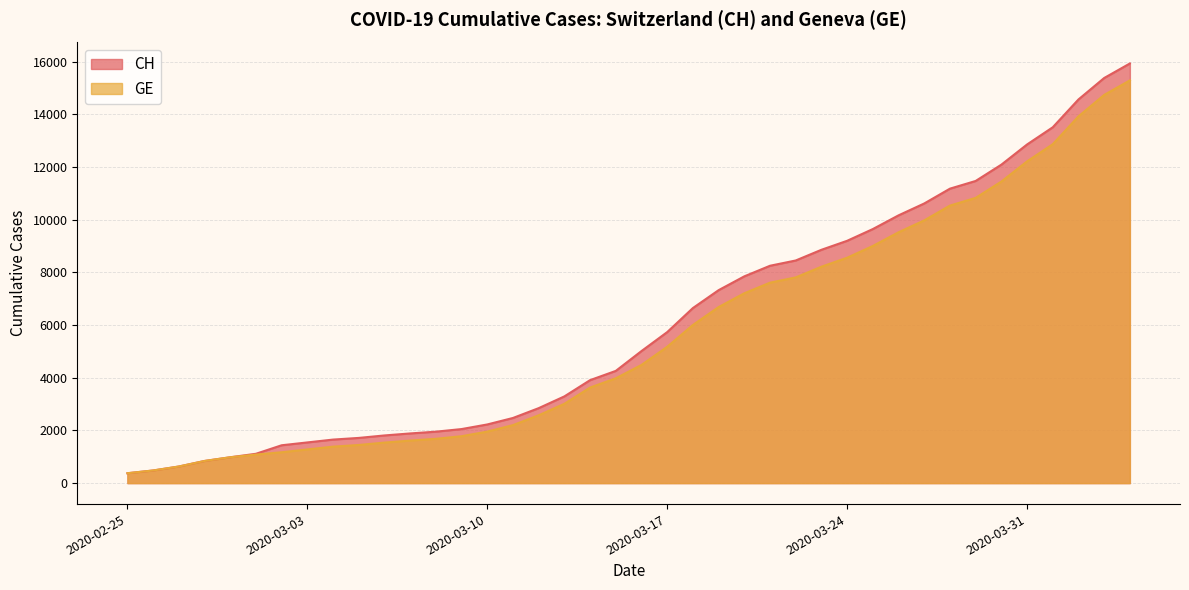

What is the sum of the CH values at 2020-03-09 and 2020-02-28?

2891